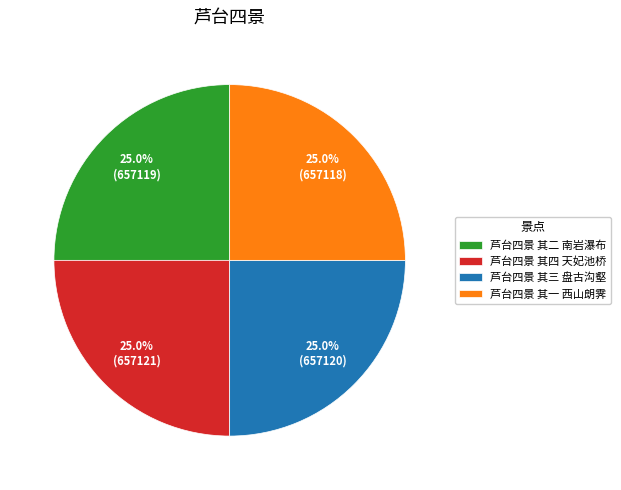

To the nearest percent, what is the average slice percentage?

25%